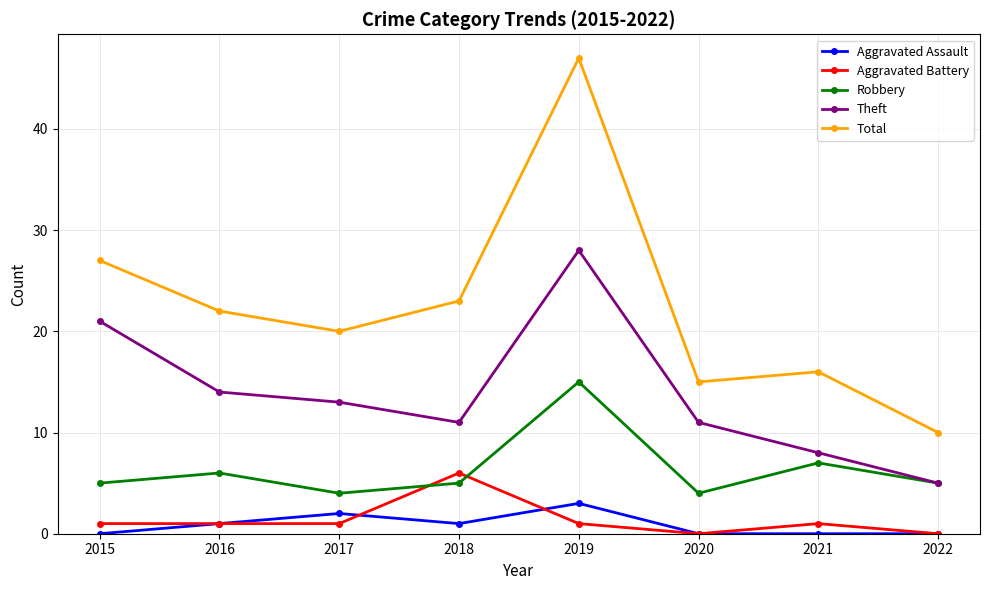

Is it true that Total equals 15 at 2020?

True